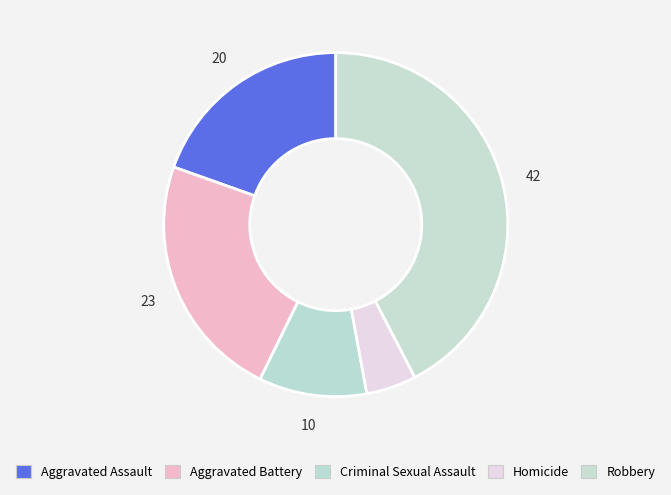

To the nearest percent, what is the difference between the Robbery and Criminal Sexual Assault slice percentages?

32%